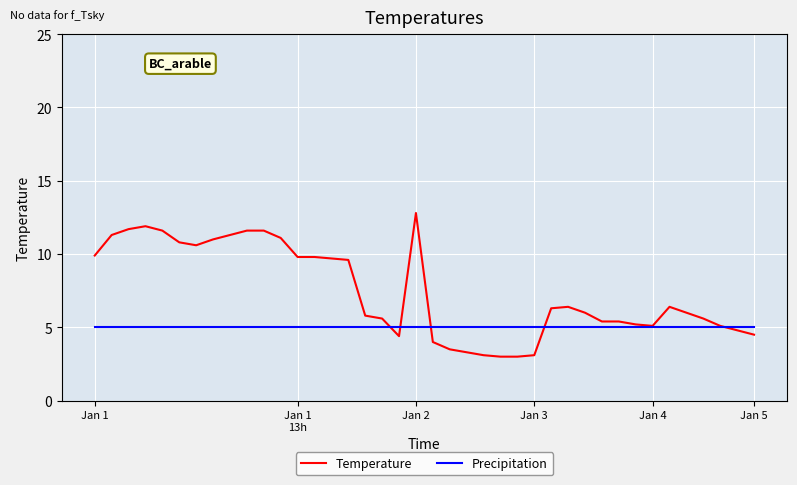

Which series has the largest total across all categories?

Temperature